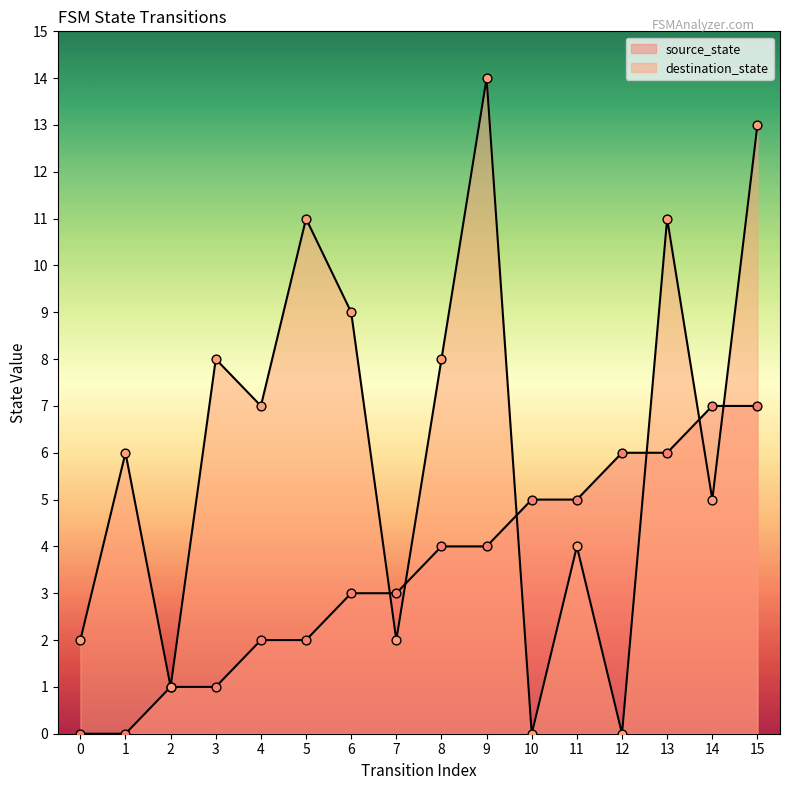

What is the total value across all series at 7?

5